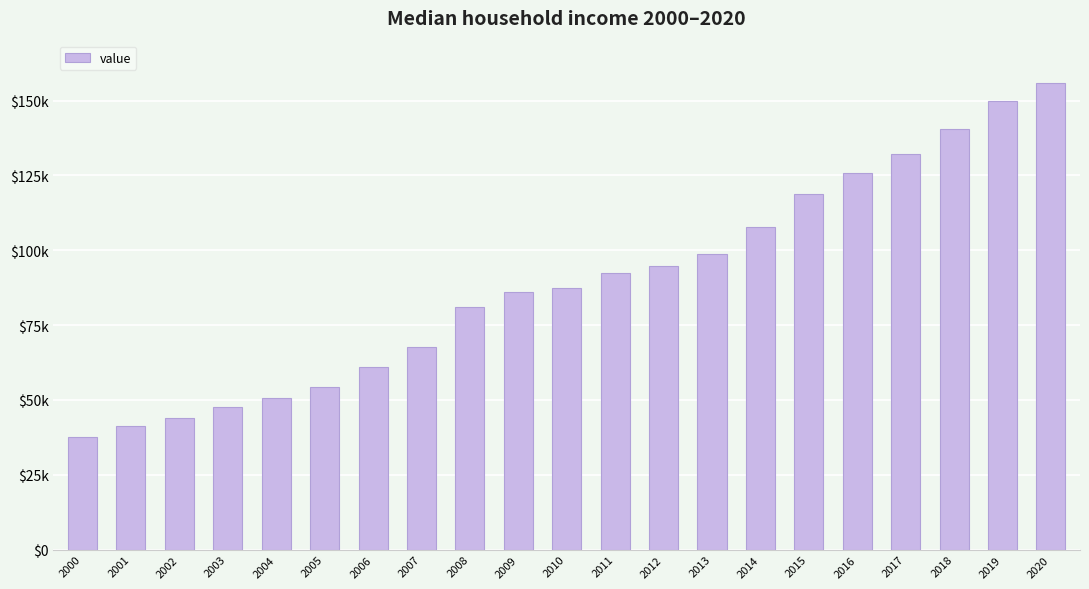

What is the minimum value shown in the chart?

37672.1